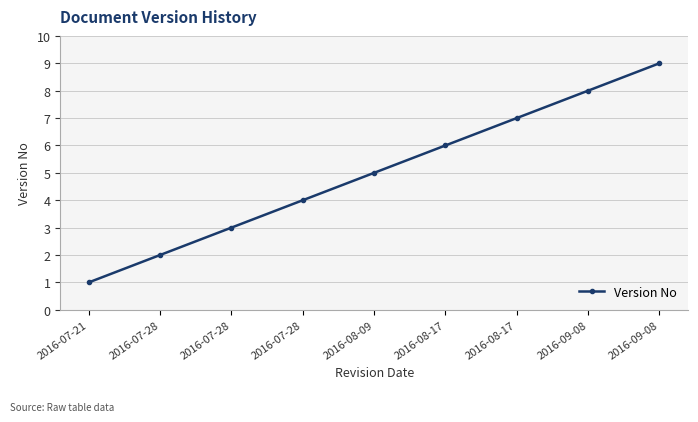

What is the average value?

5